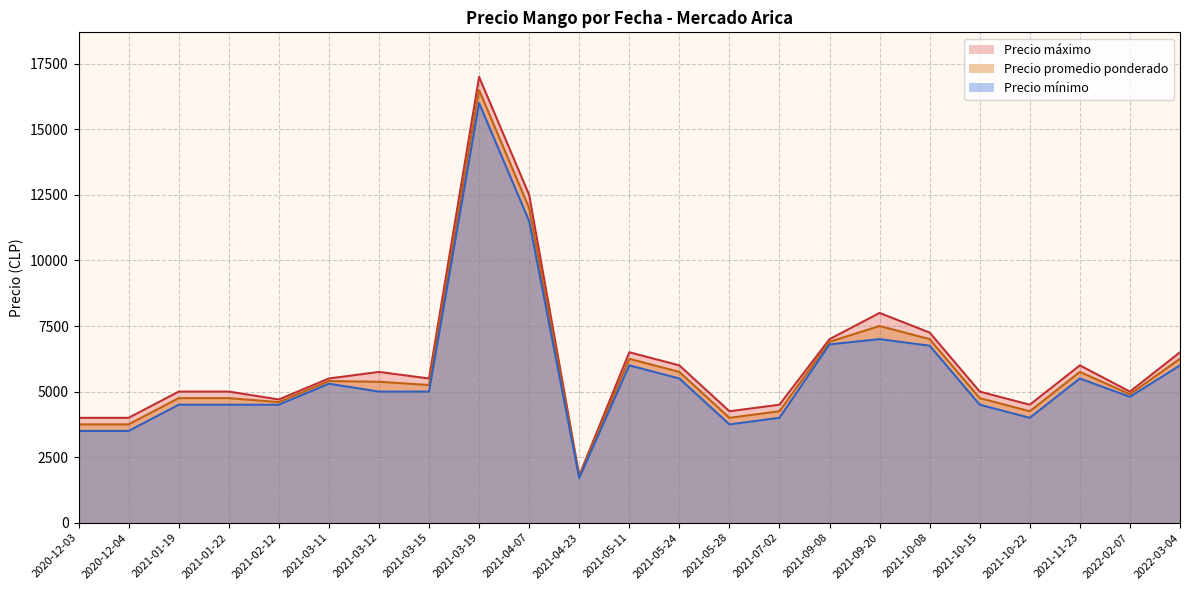

True or false: Precio maximo and Precio minimo intersect in this chart.

False